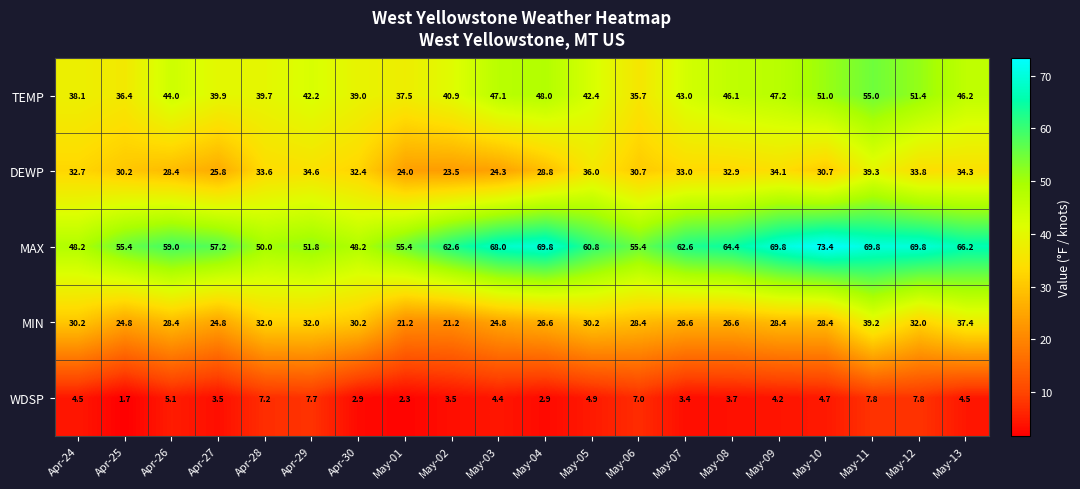

What is the spread (max minus min) of values at May-07?

59.2